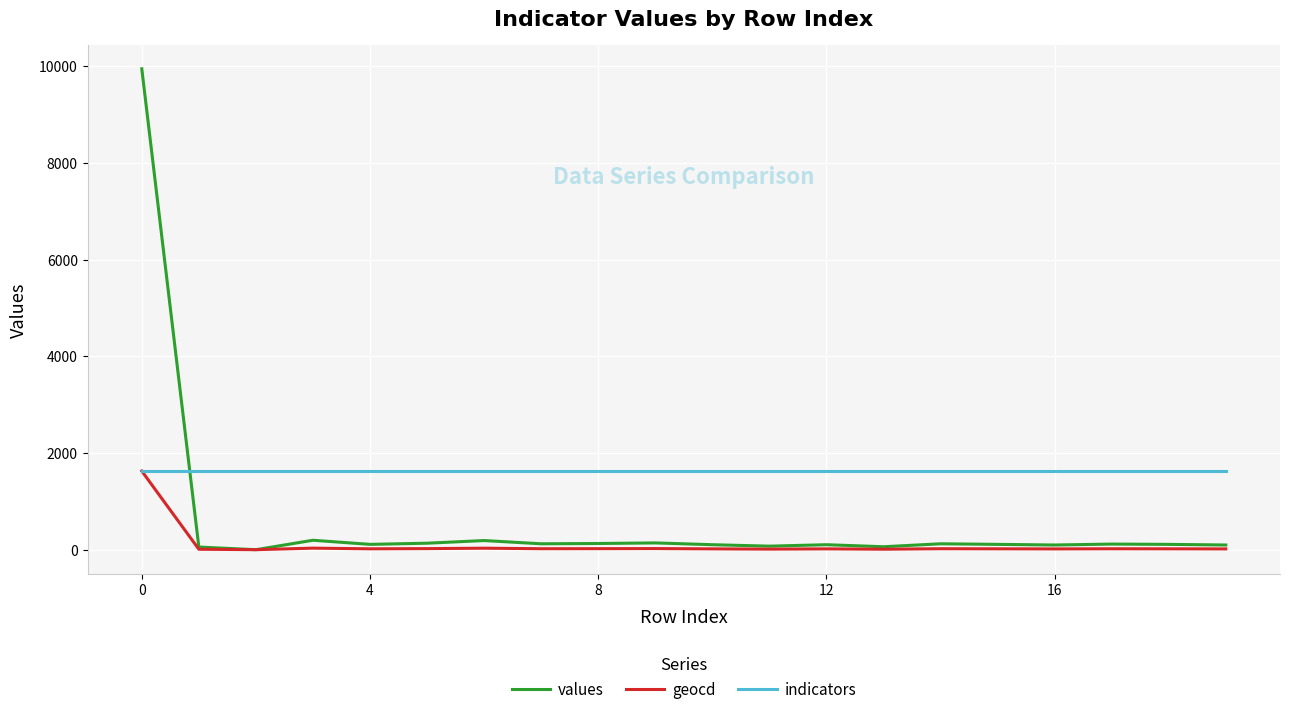

Which series has the largest total across all categories?

indicators